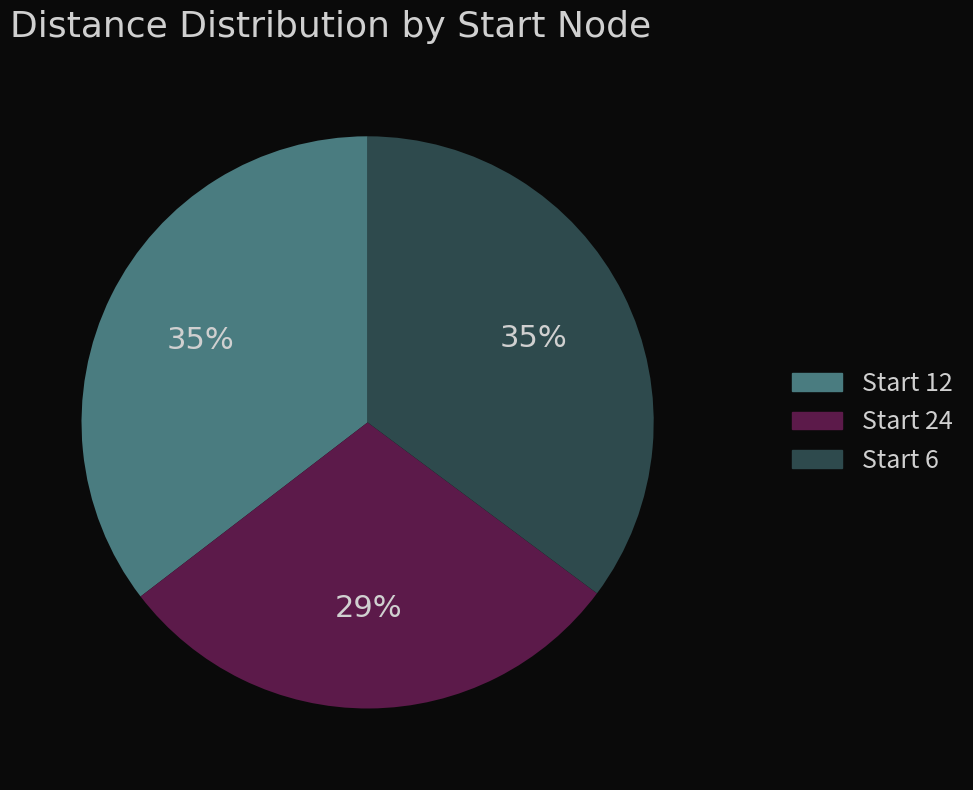

To the nearest percent, what percentage of the pie is Start 24?

29%